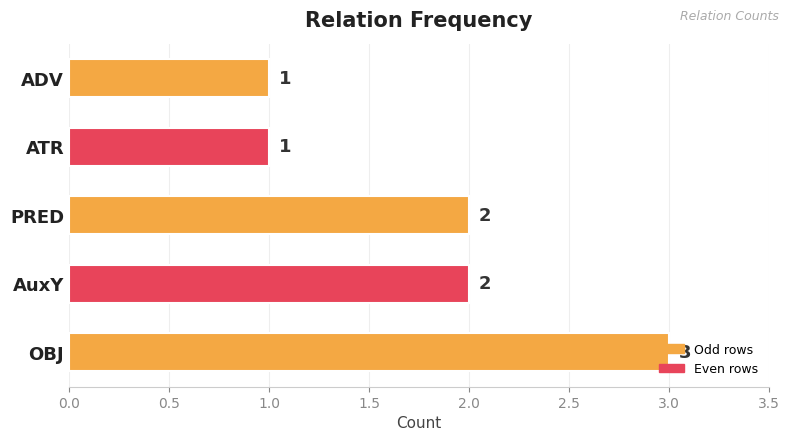

Approximately how many times larger is the value at PRED compared to OBJ?

0.7